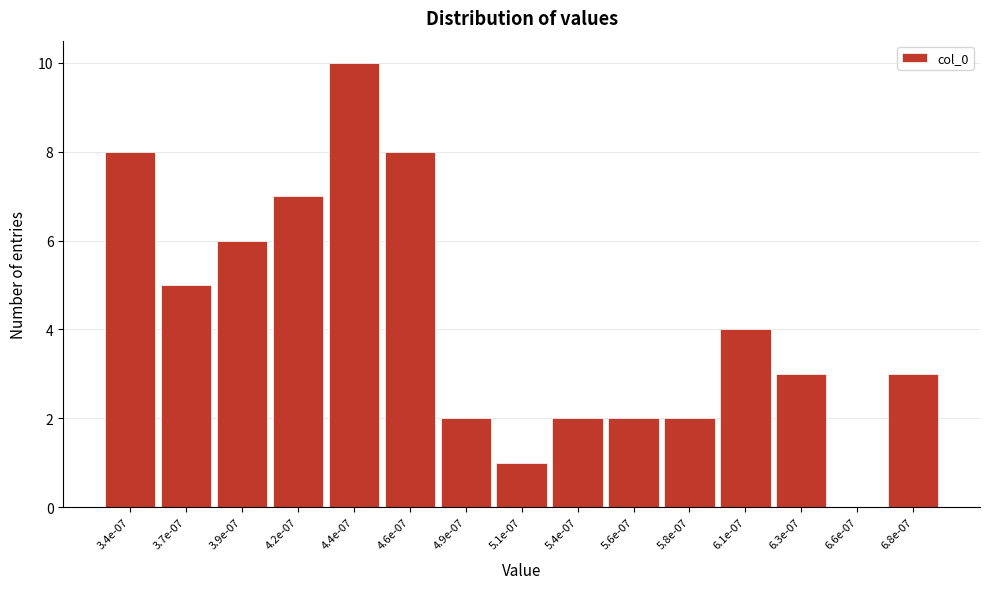

Reading left to right, what are all the values shown in this chart?

3.4e-07=8	3.7e-07=5	3.9e-07=6	4.2e-07=7	4.4e-07=10	4.6e-07=8	4.9e-07=2	5.1e-07=1	5.4e-07=2	5.6e-07=2	5.8e-07=2	6.1e-07=4	6.3e-07=3	6.6e-07=0	6.8e-07=3